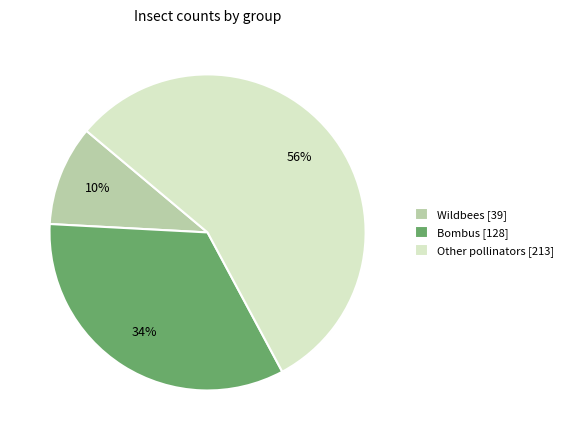

Is the sum of Wildbees [39] and Bombus [128] greater than half?

No